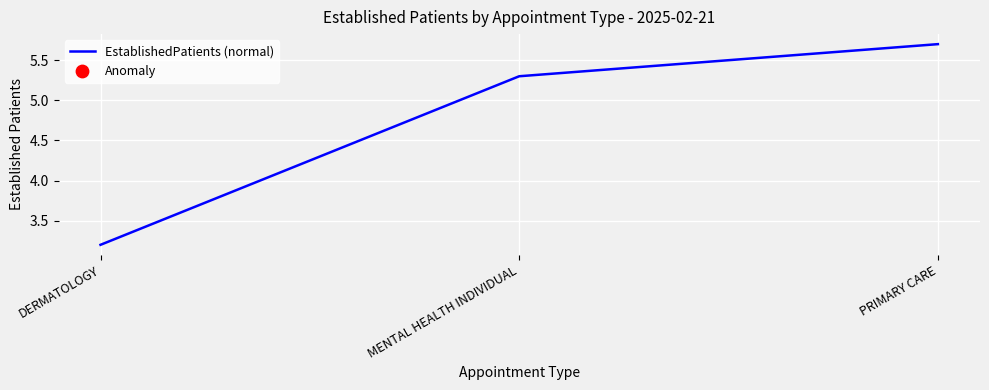

Approximately how many times larger is the value at MENTAL HEALTH INDIVIDUAL compared to PRIMARY CARE?

0.9